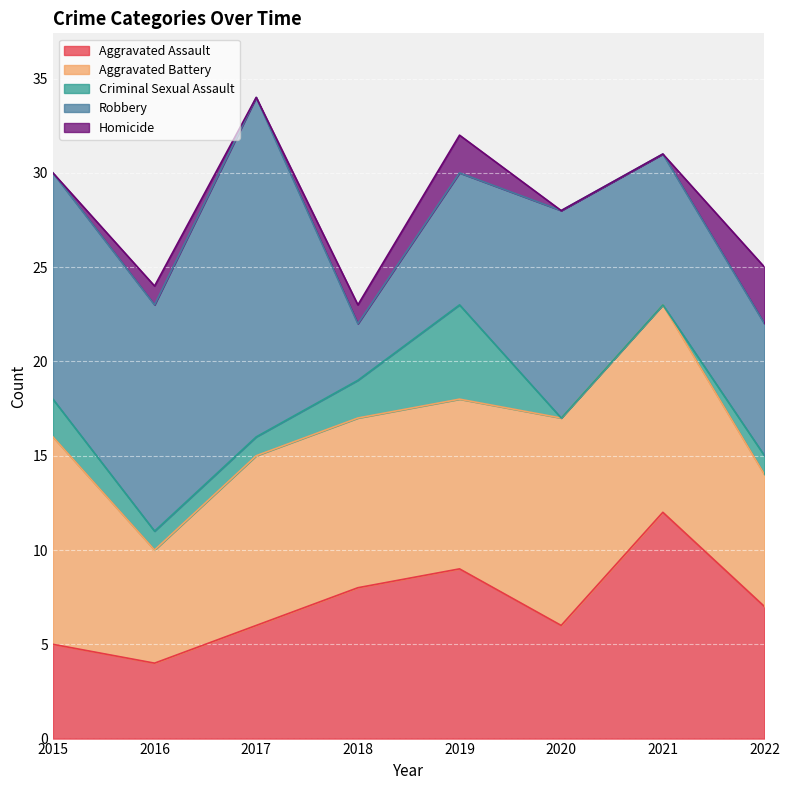

The value of Robbery at 2020 is 14. True or false?

False